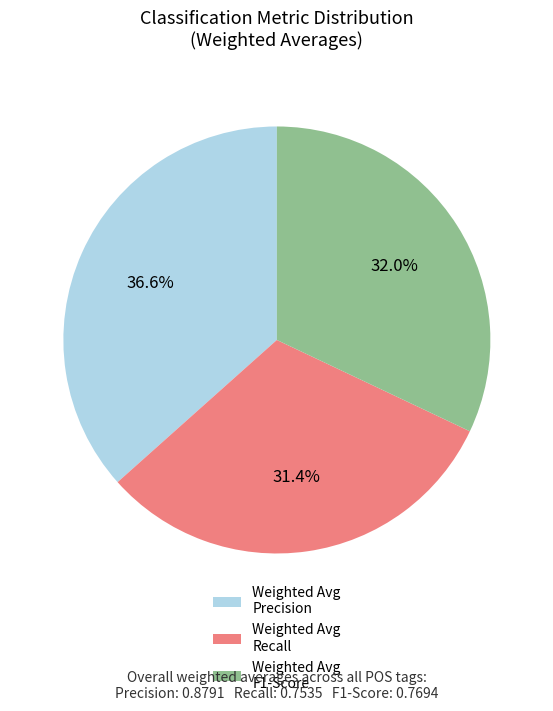

How much of the chart is everything except Weighted Avg F1-Score?

68.0%